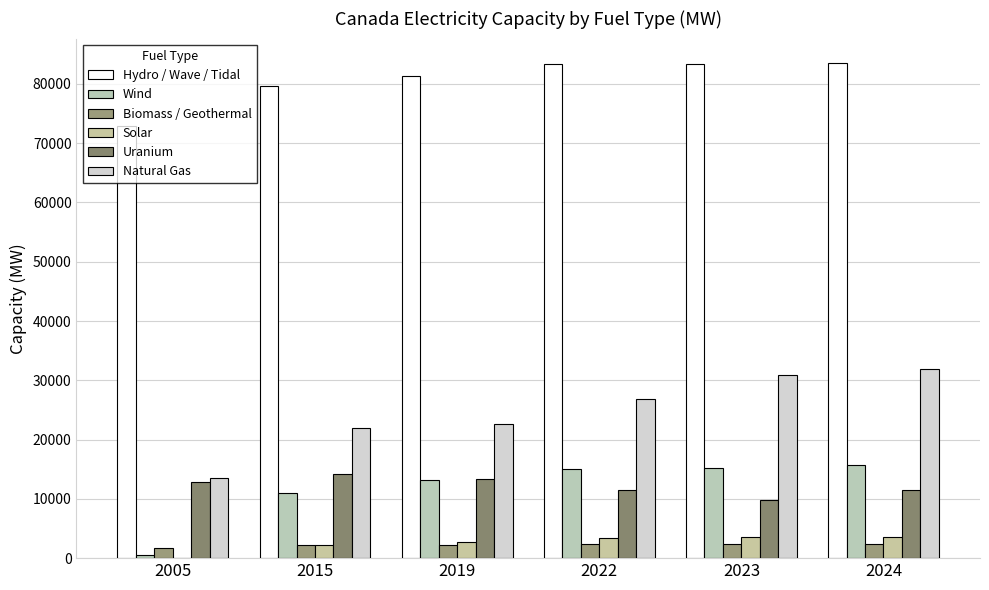

Is the value of Uranium at 2023 greater than the value of Natural Gas at 2022?

No